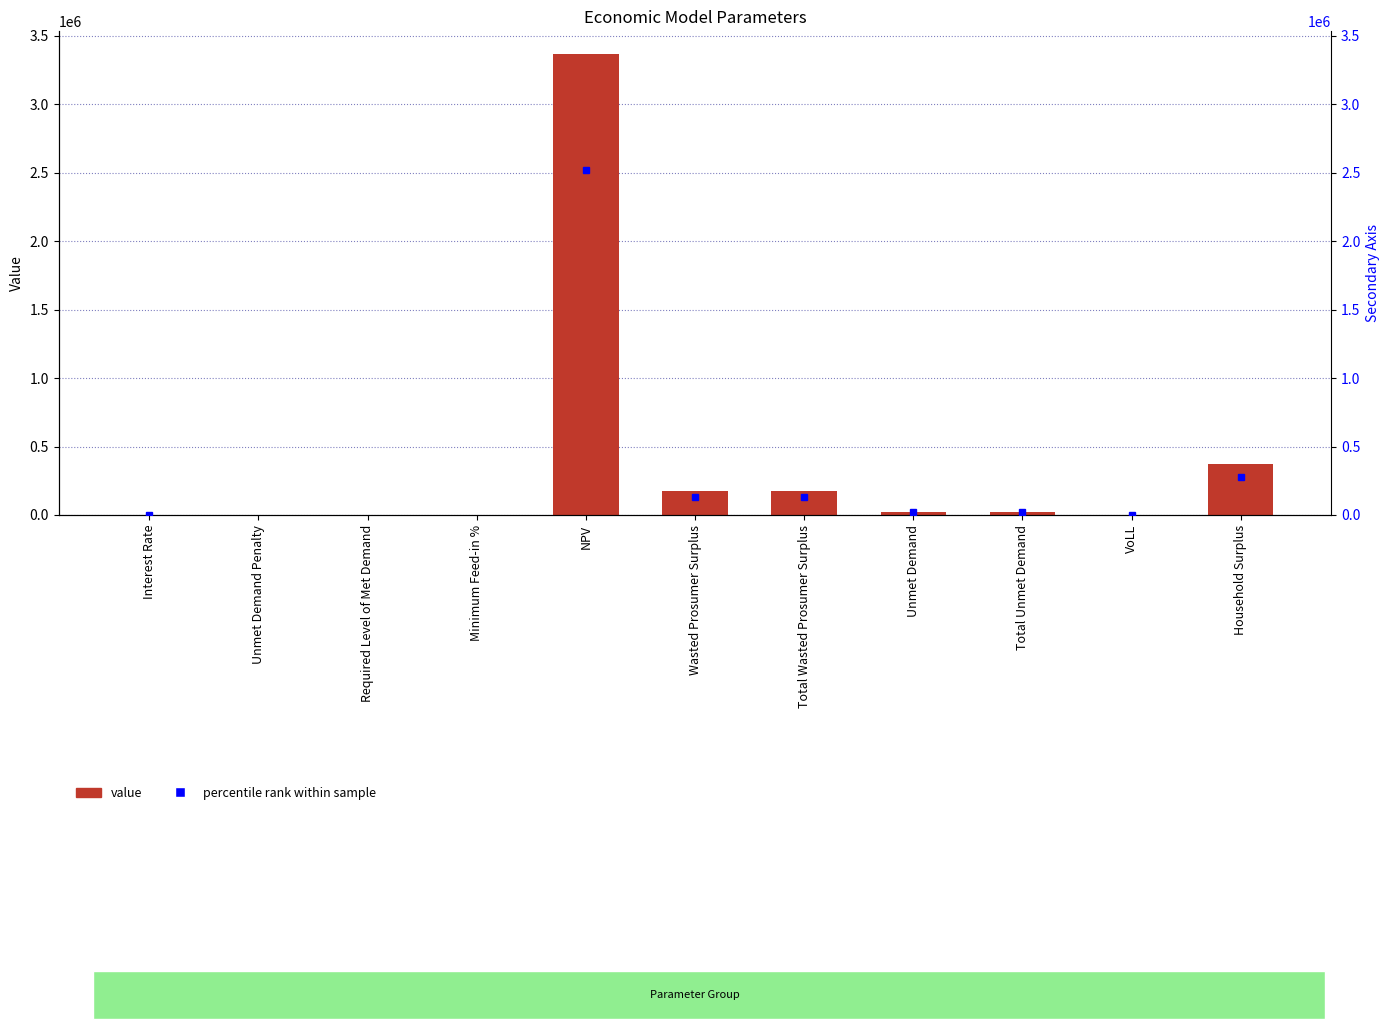

What is the average value?

375381.3